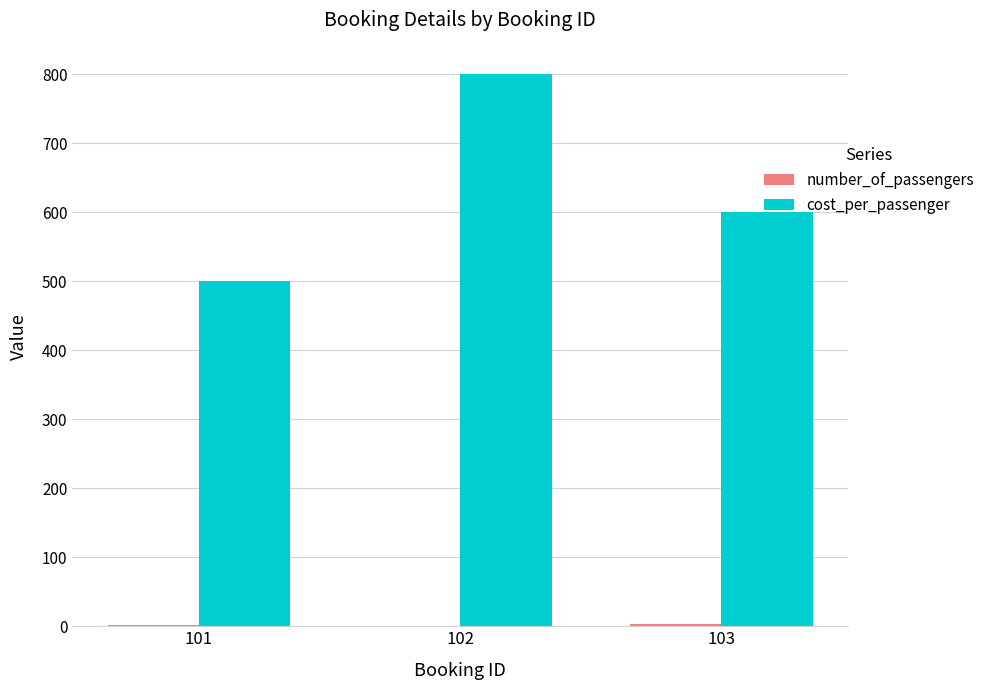

At which label is cost_per_passenger closest to 650?

103